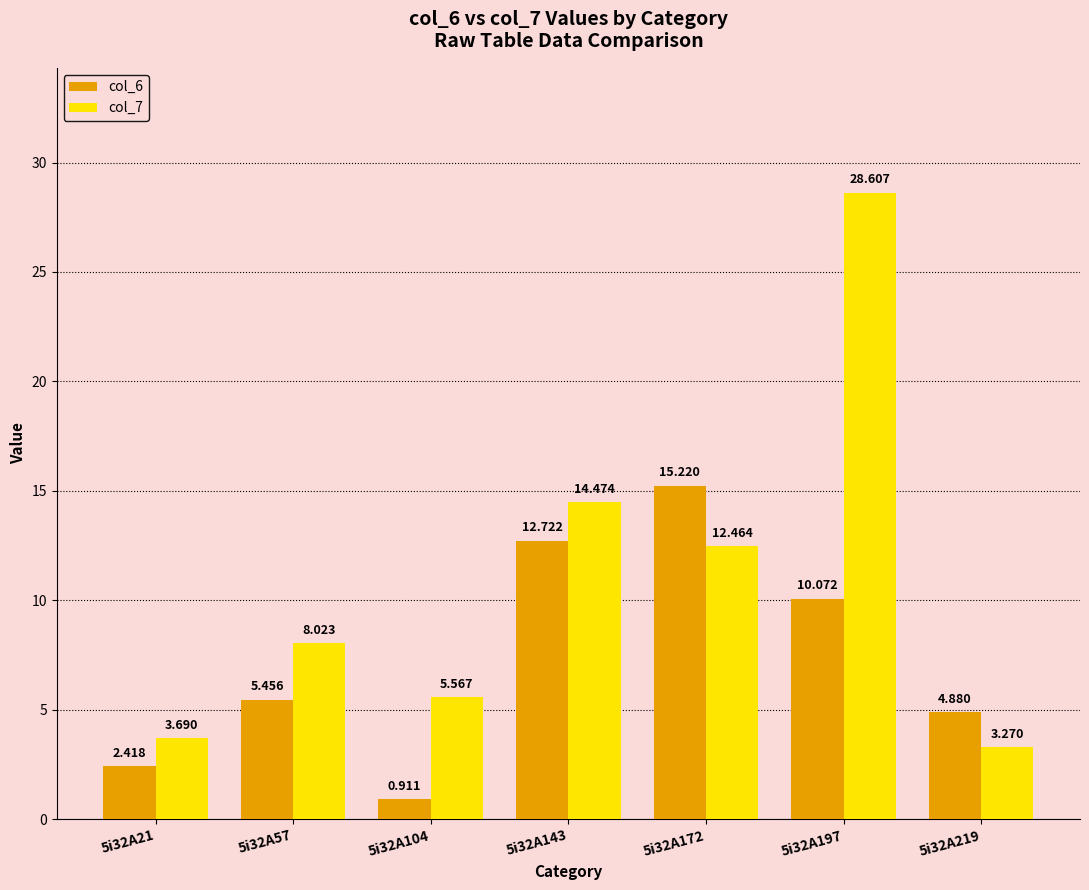

What is the total value across all series at 5i32A197?

38.7